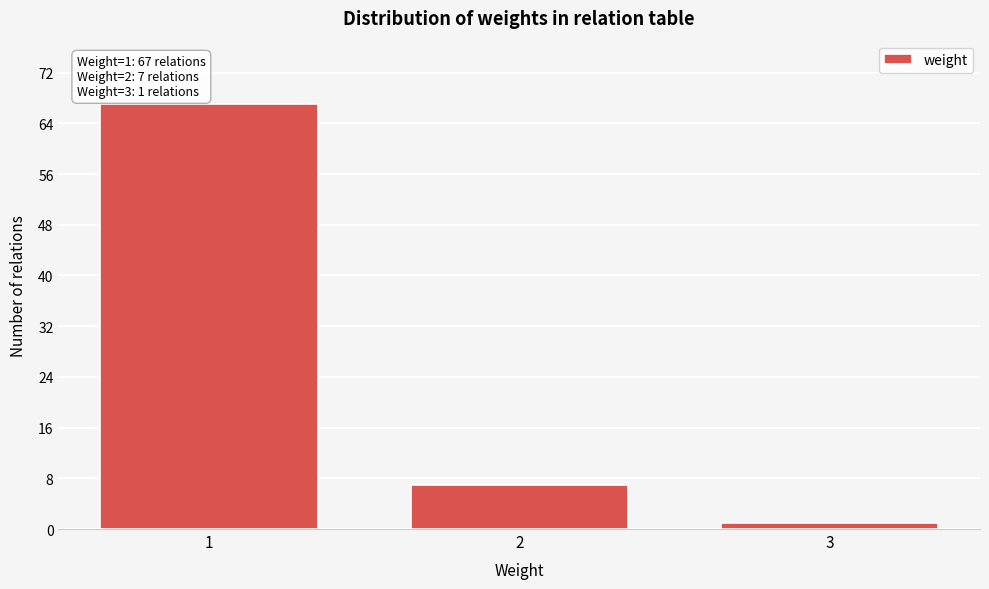

Reading left to right, extract all data points from this chart.

67	7	1